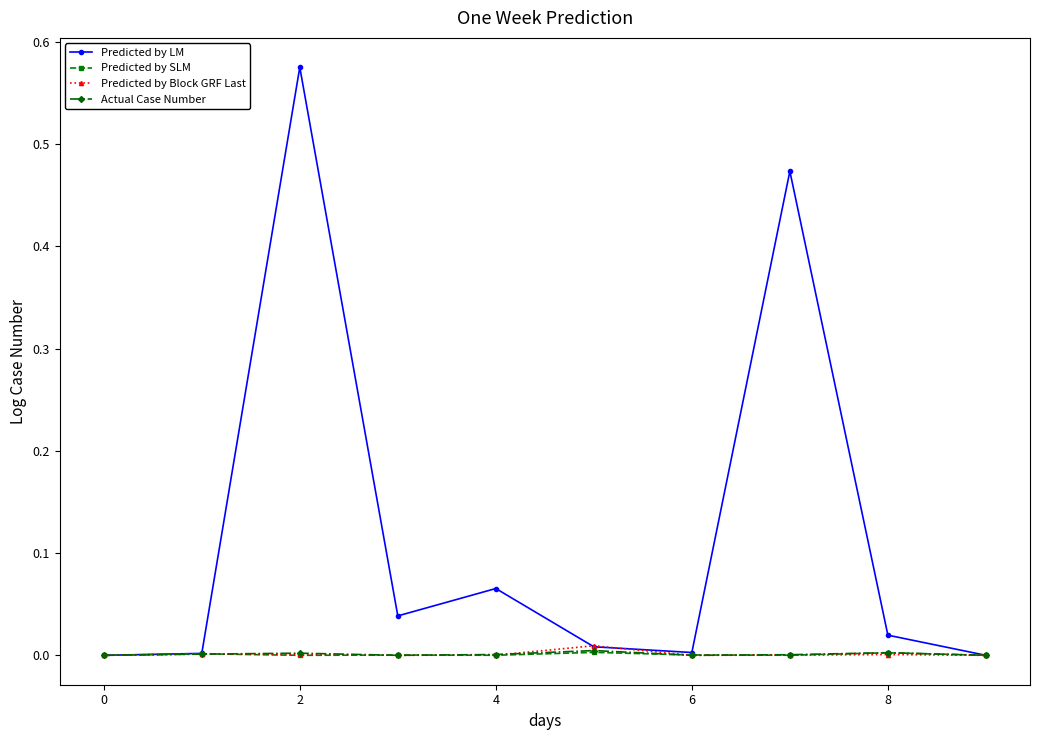

True or false: Predicted by SLM has more than 1 interior local peaks.

True